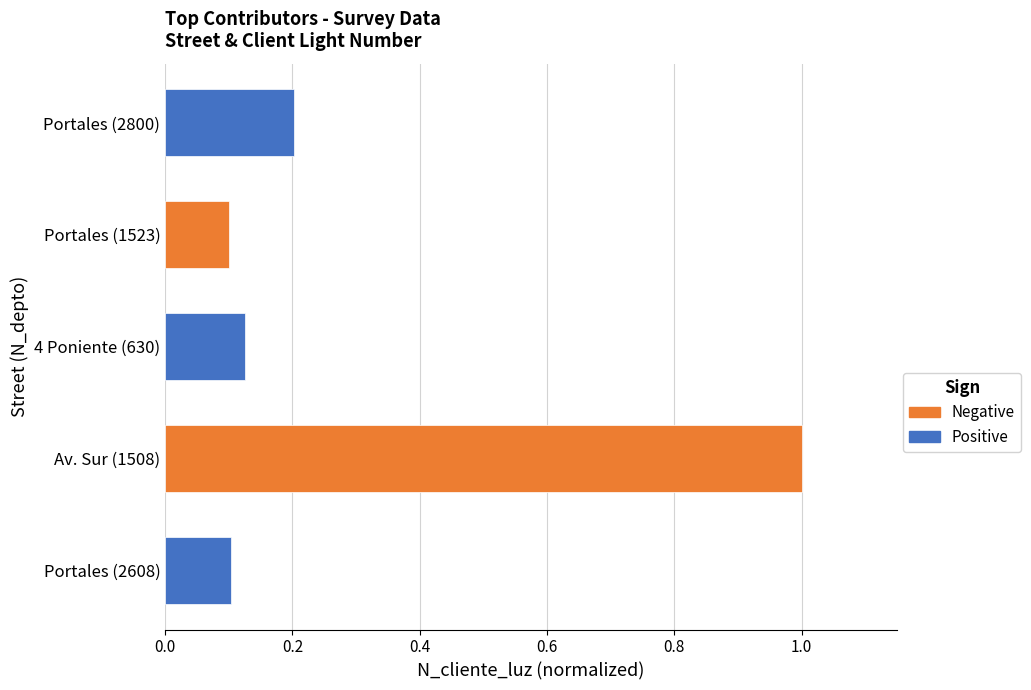

Are the bars grouped side by side (vs. stacked)?

No